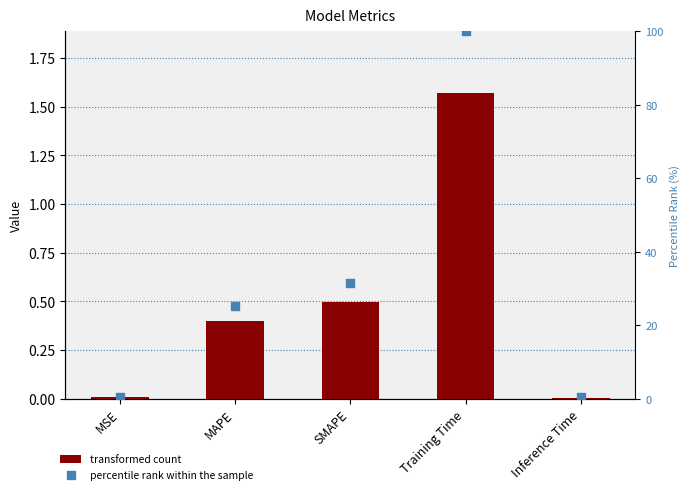

Which series contains the highest Y value?

percentile rank within the sample